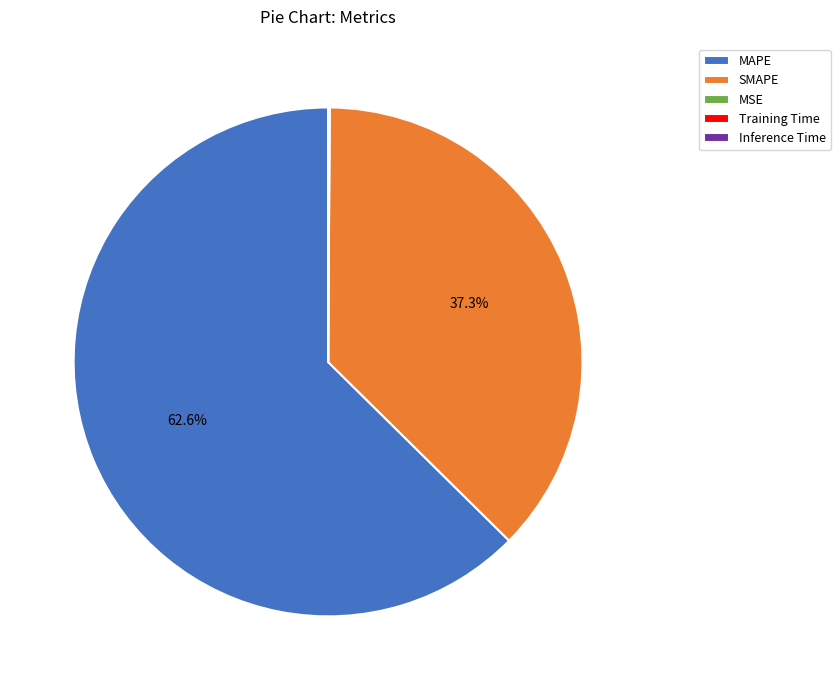

What is the largest slice in the pie chart?

MAPE